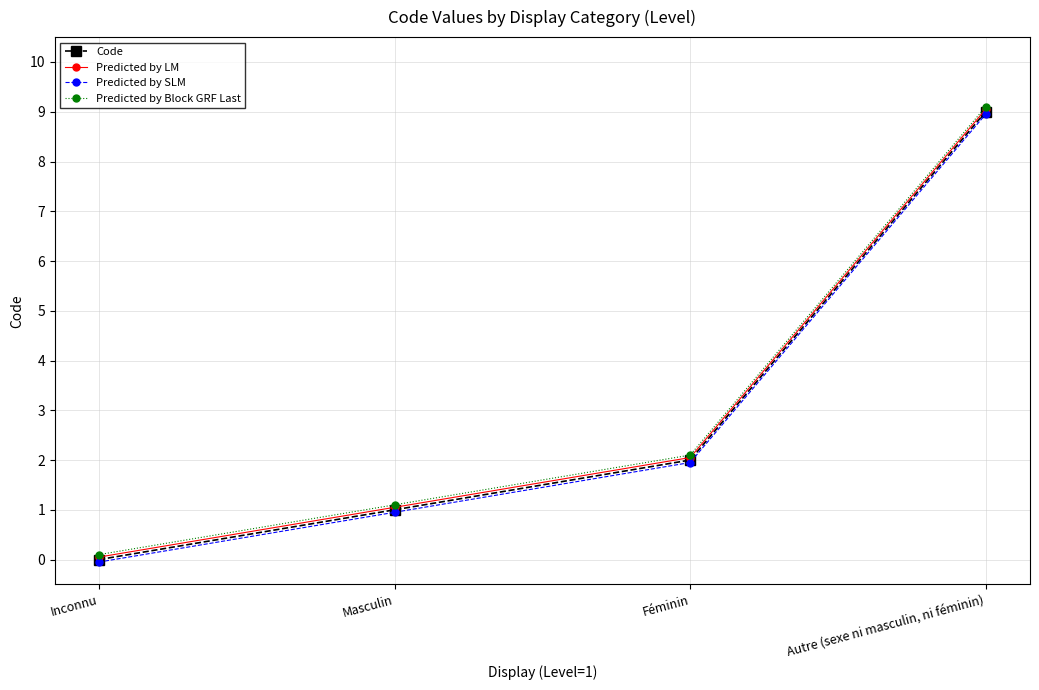

Where does the Predicted by Block GRF Last series first go above 2?

Féminin